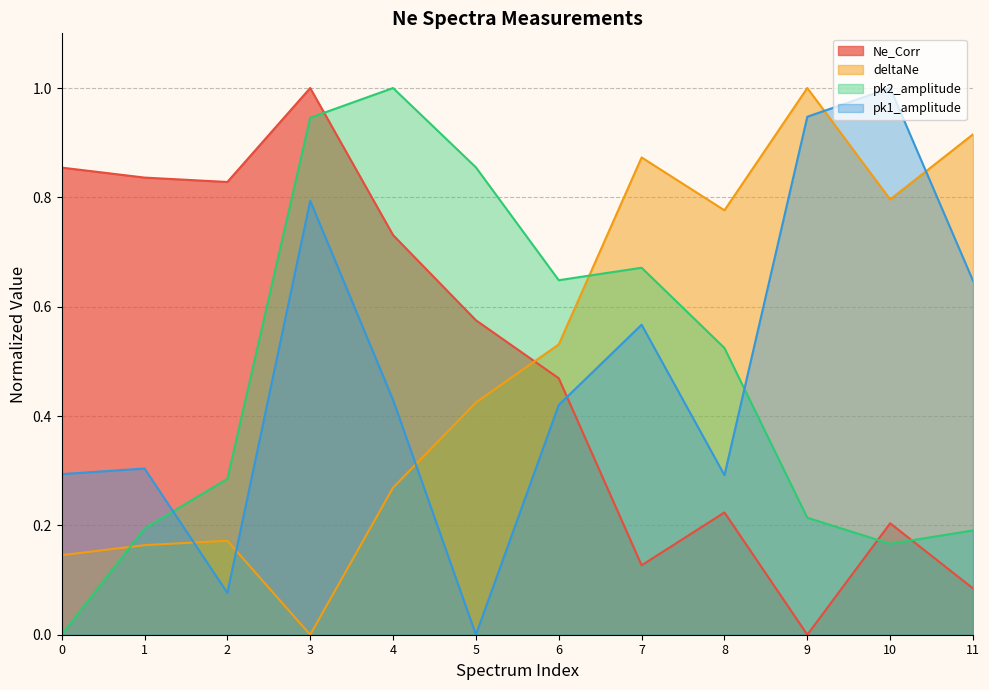

Where is the first local maximum for pk2_amplitude?

4